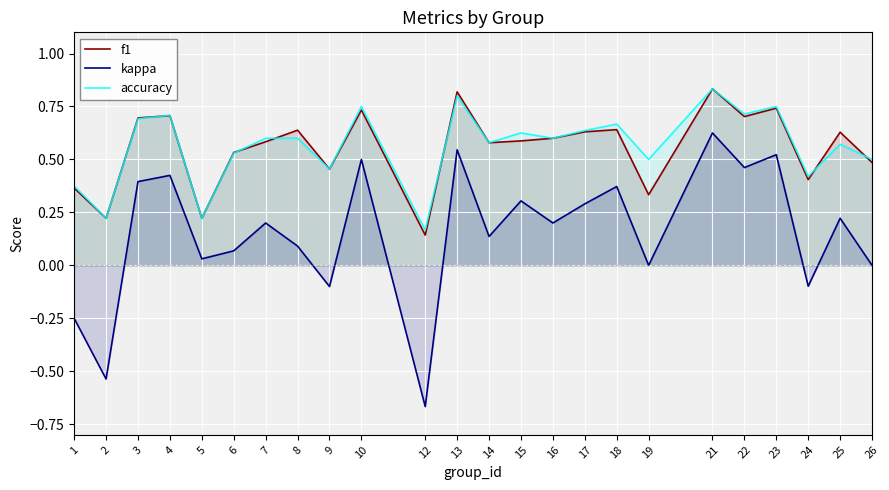

Between which two adjacent categories do accuracy and f1 first intersect?

3 and 4